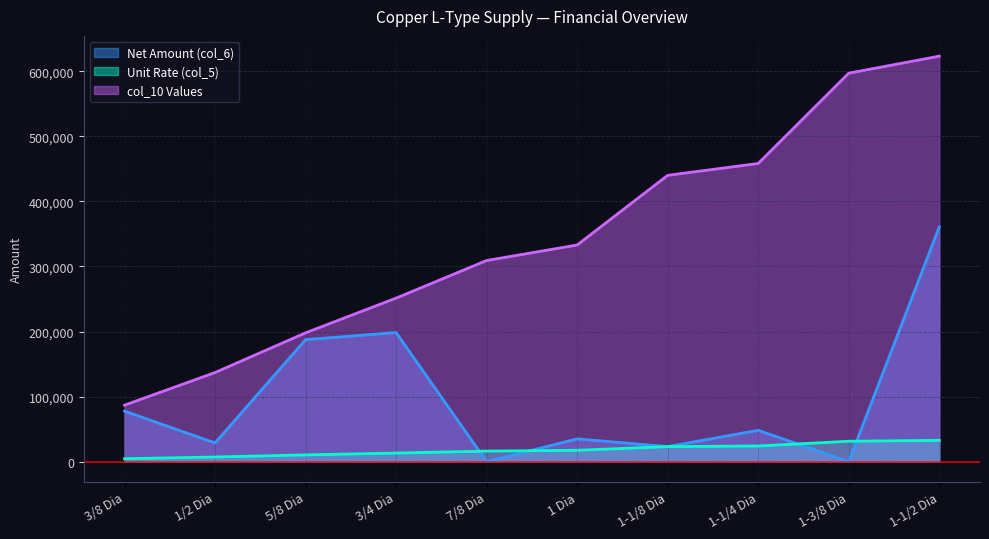

How many distinct data groups are displayed?

3